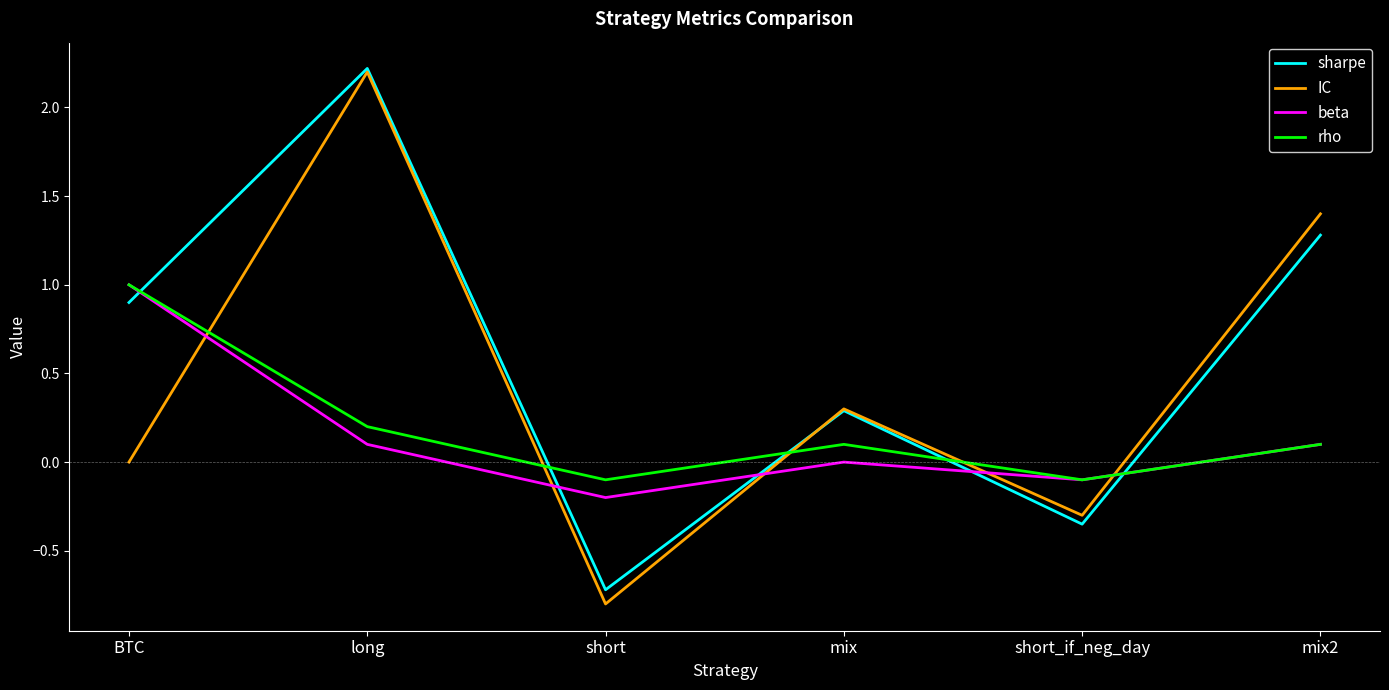

Where is sharpe nearest to the value 0?

mix